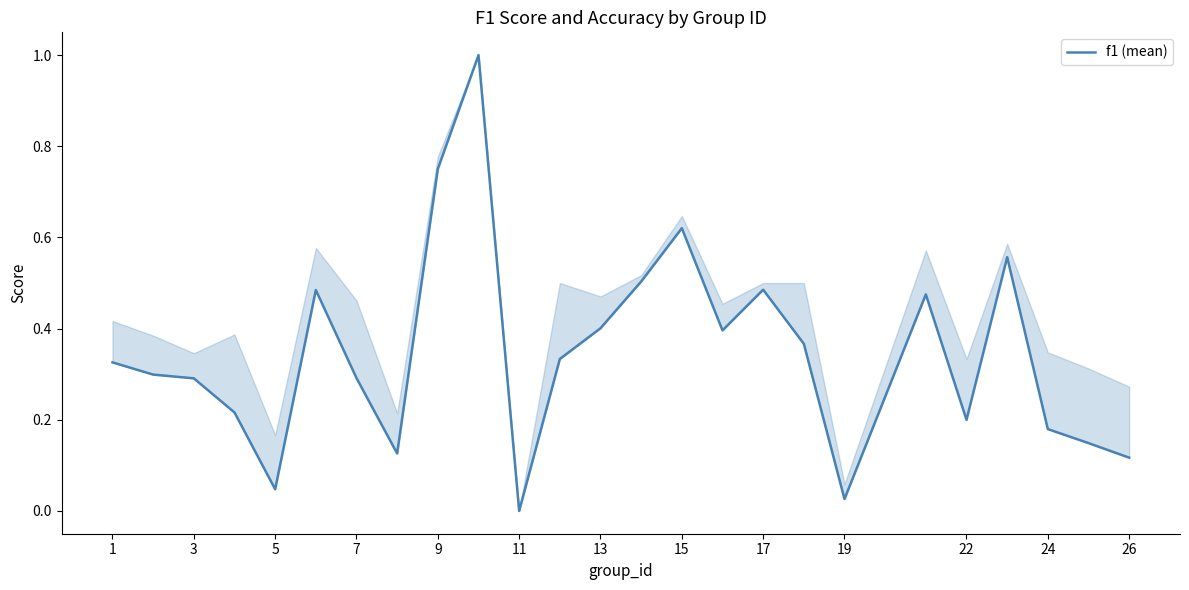

Does the chart display data point markers on the line(s)?

No